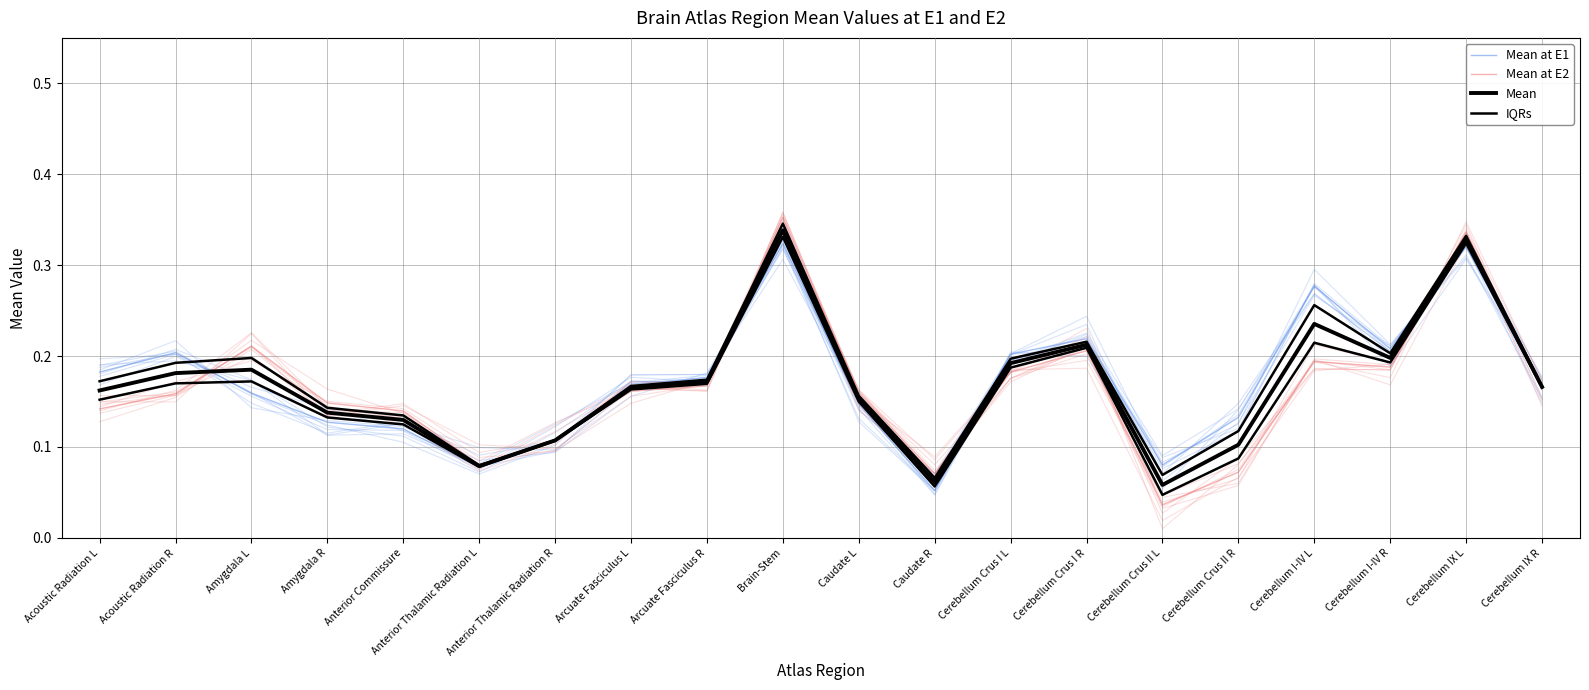

At which label is Mean closest to 0?

Cerebellum Crus II L